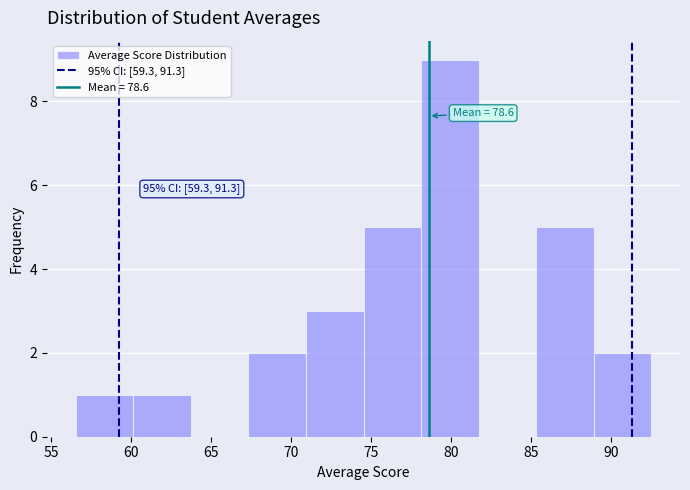

Over which range of the x-axis is the bar tallest?

78.0 to 81.5